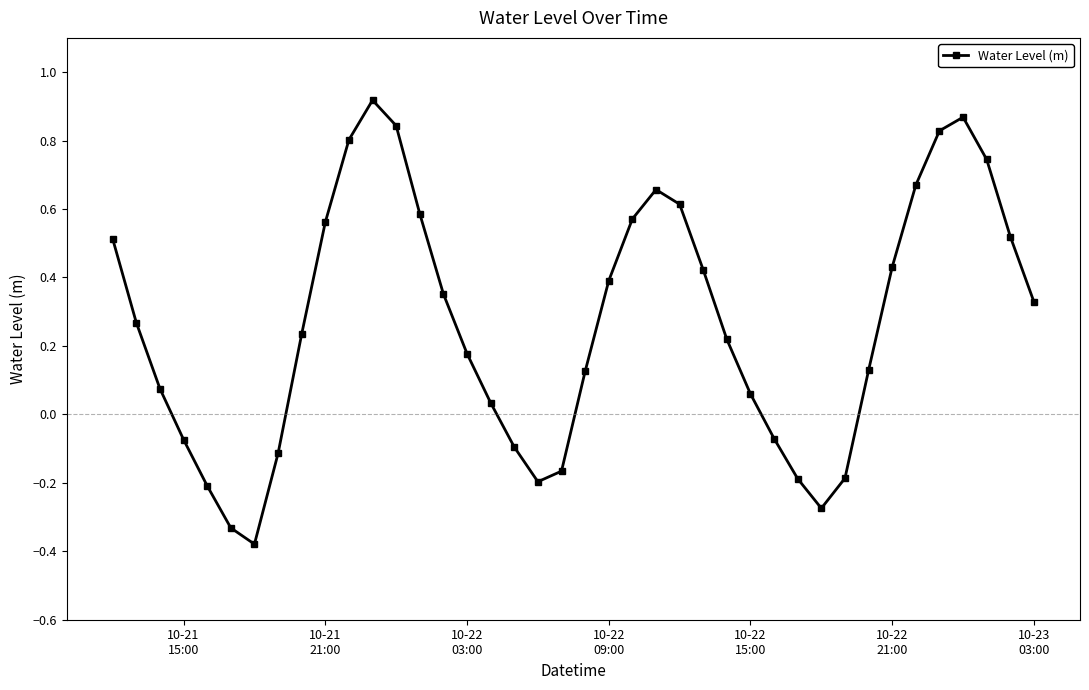

How many points are higher than both their immediate neighbors (excluding endpoints)?

3